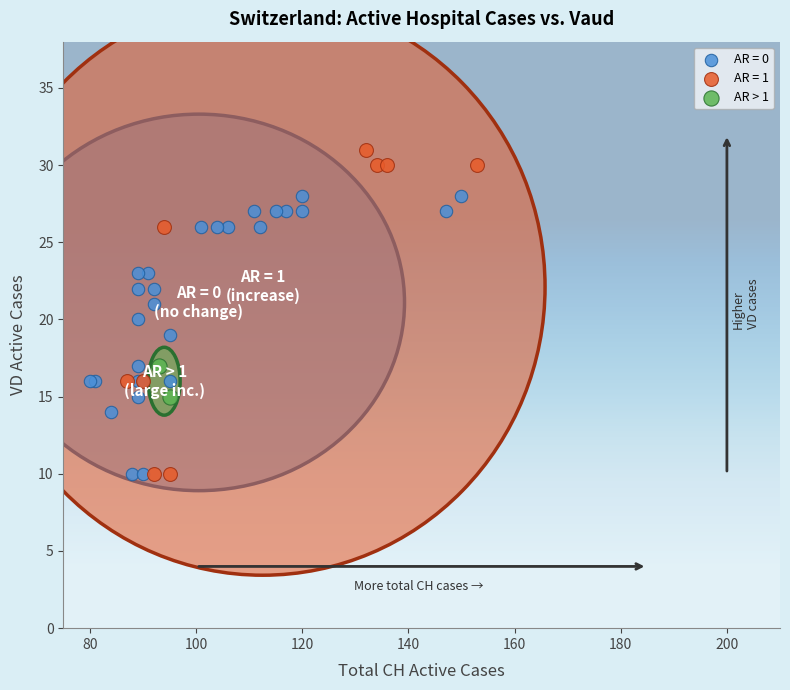

What are all the series names shown in the legend?

AR = 0, AR = 1, AR > 1